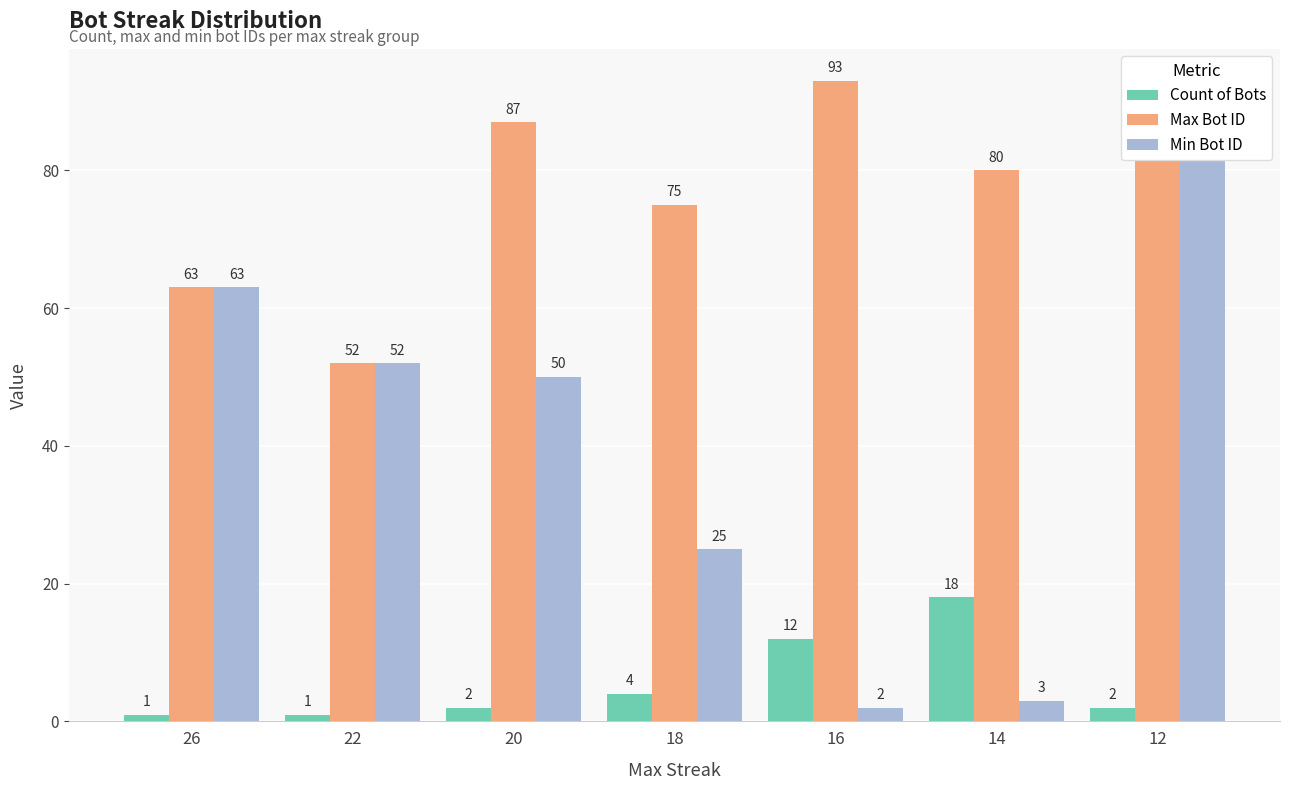

Where is Count of Bots nearest to the value 9?

16